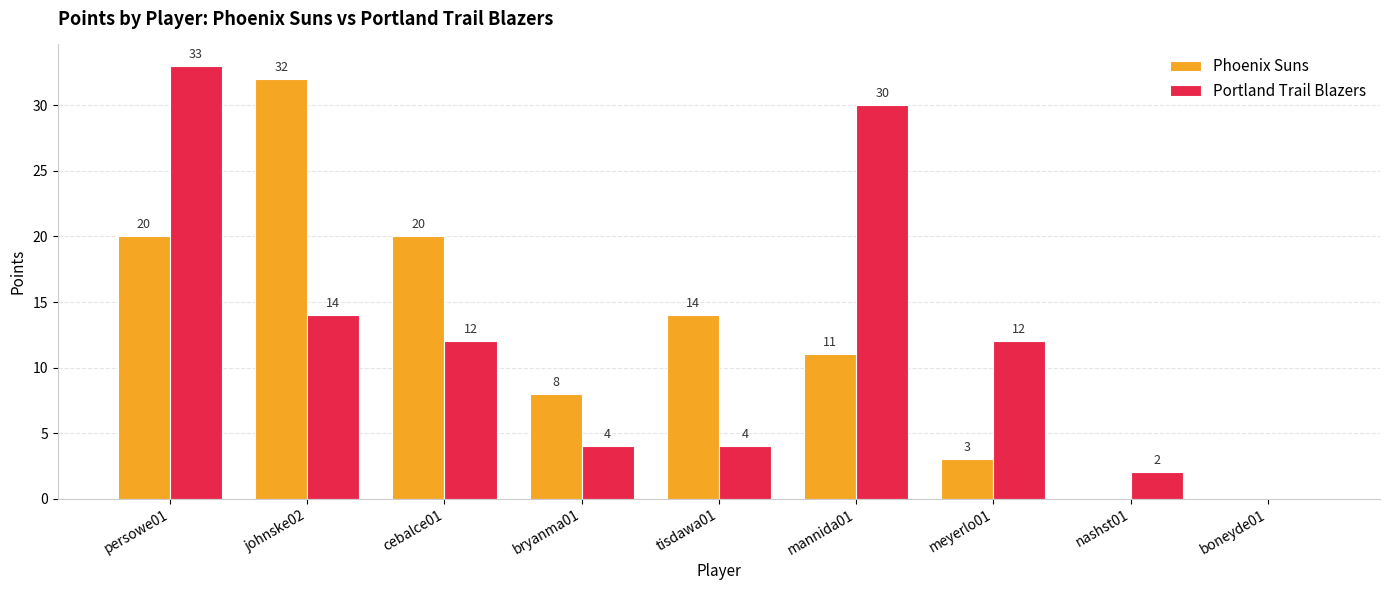

What is the sum of the Phoenix Suns values at tisdawa01 and mannida01?

25